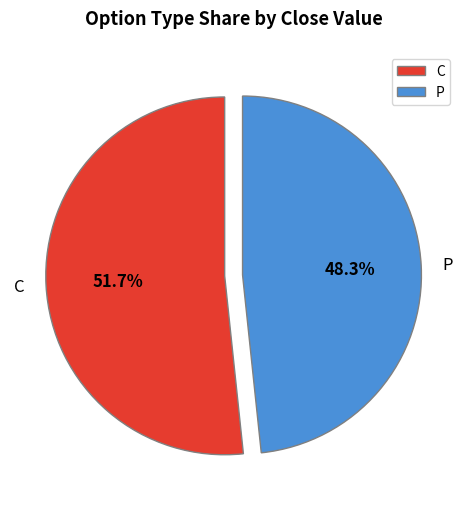

The C slice represents 1% of the pie. True or false?

False